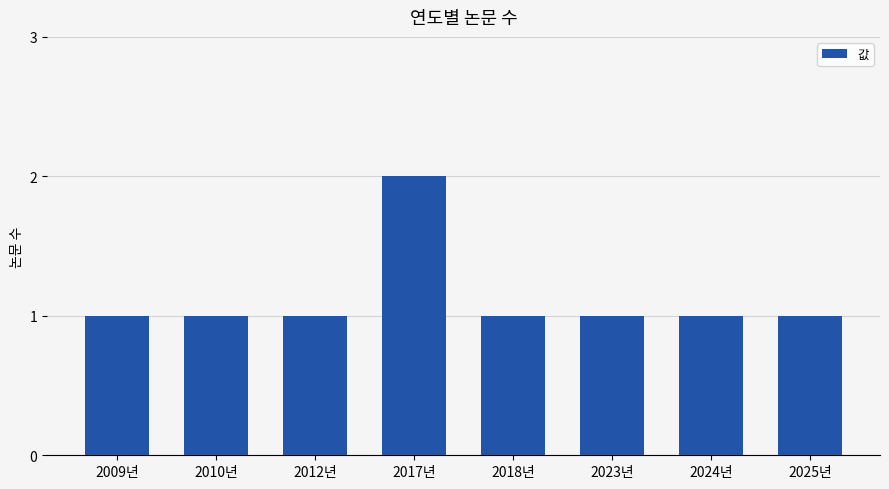

What is the approximate value at 2024년?

1